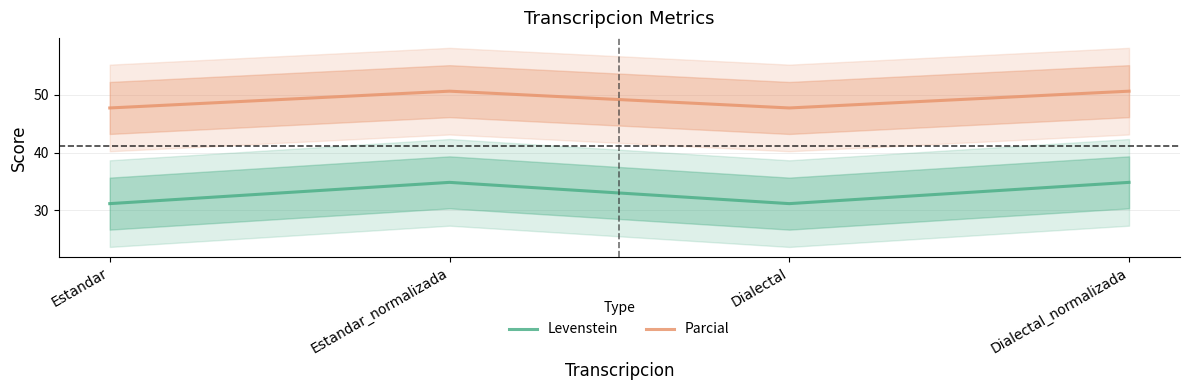

True or false: Levenstein and Parcial cross at least once.

False